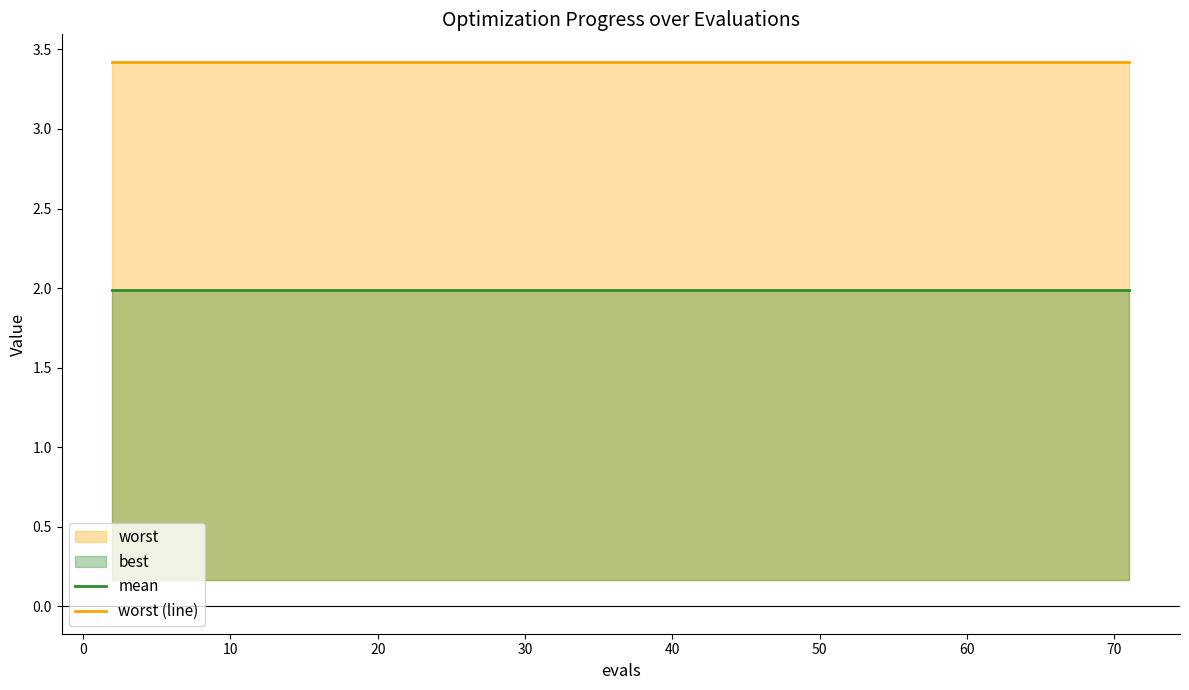

True or false: mean and worst (line) cross at least once.

False